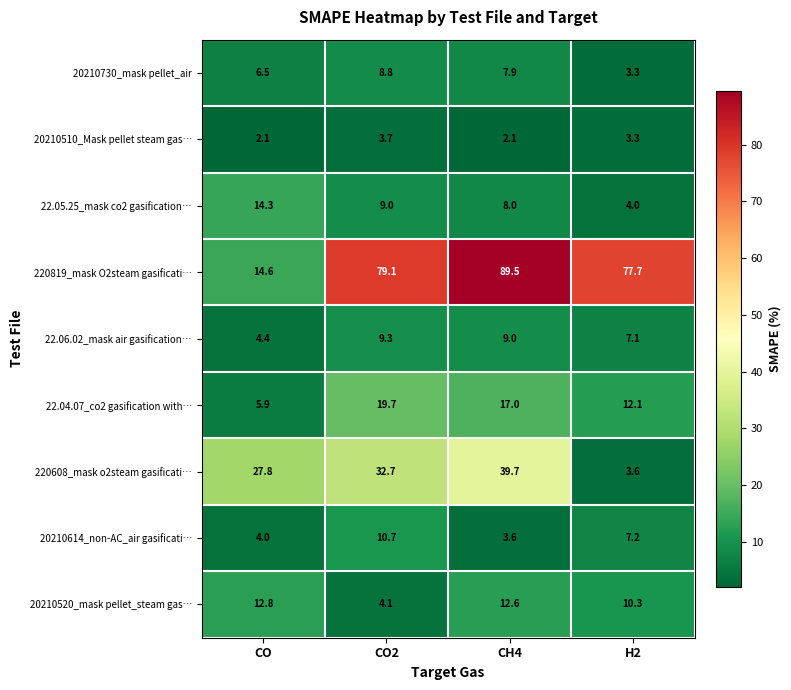

What is the total value across all series at CH4?

189.4